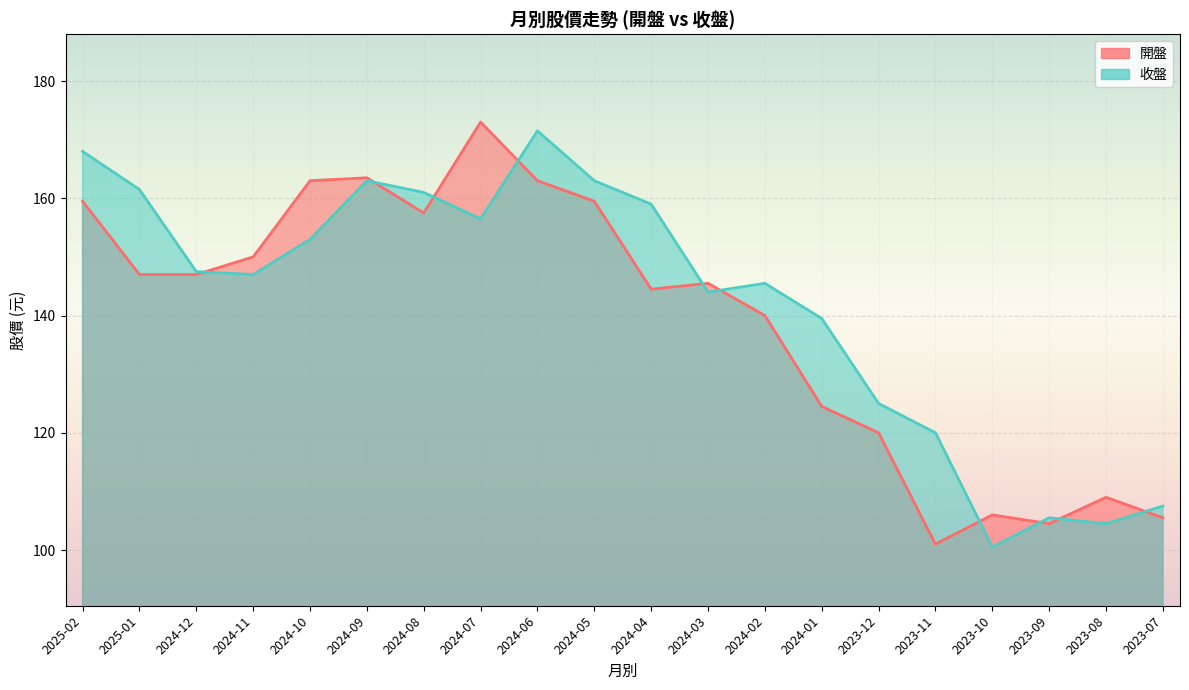

What are all the series names shown in the legend?

開盤, 收盤